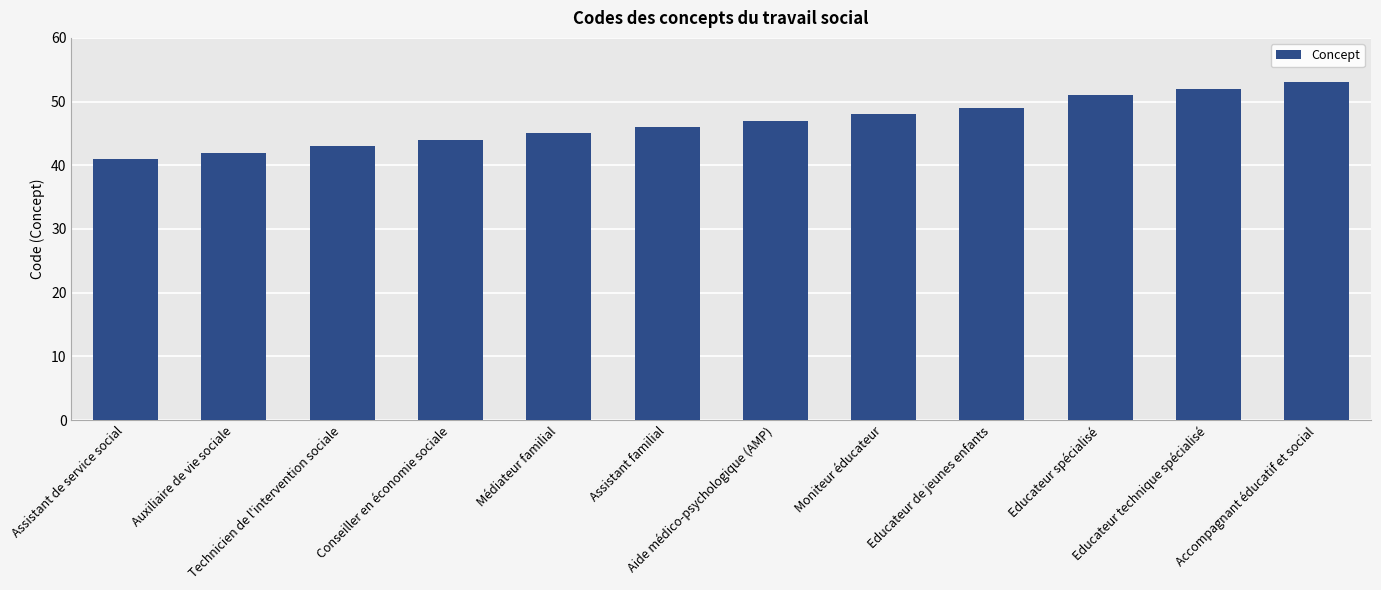

Reading right to left, transcribe all the data shown in this chart.

53	52	51	49	48	47	46	45	44	43	42	41